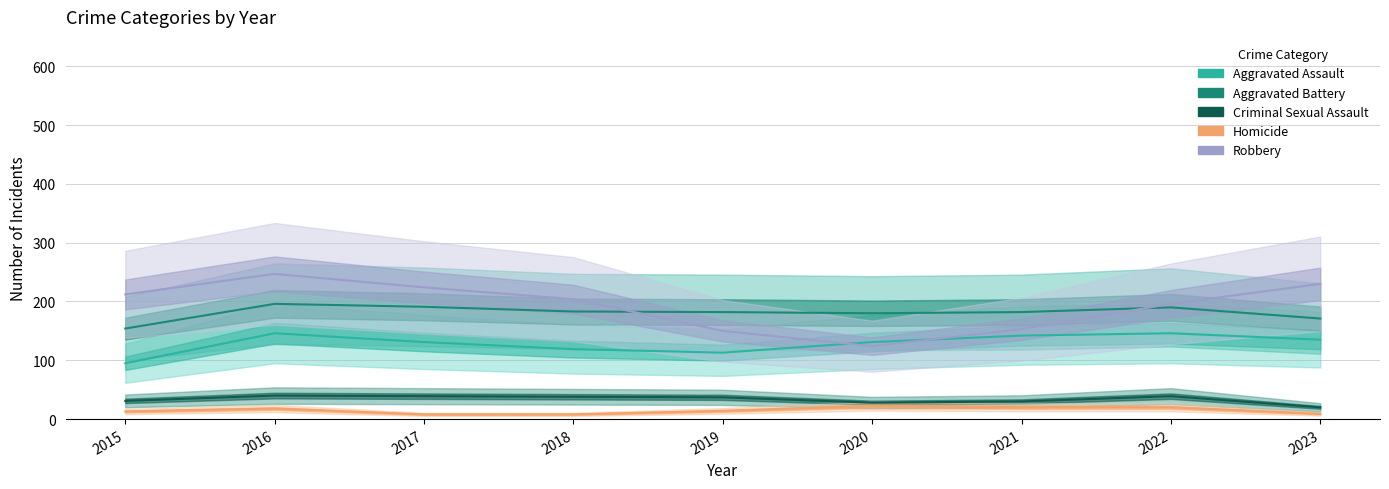

The Aggravated Assault series shows 113 at 2019. True or false?

True